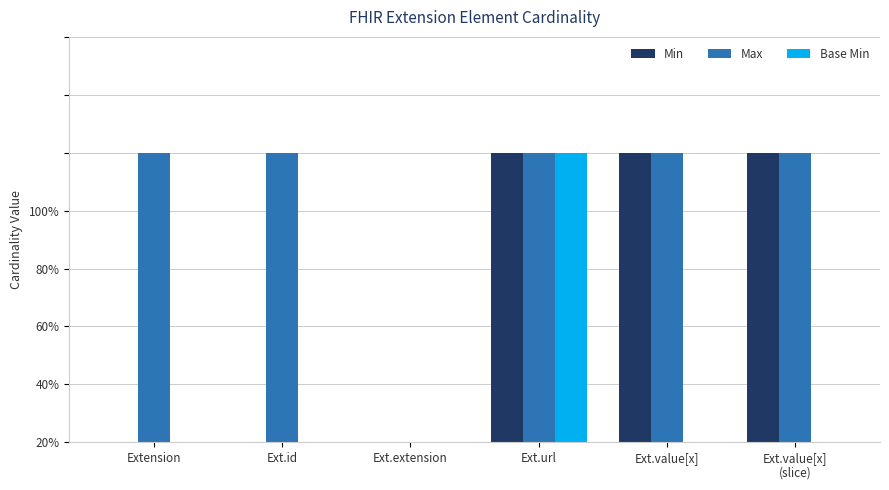

What are all the series names shown in the legend?

Min, Max, Base Min